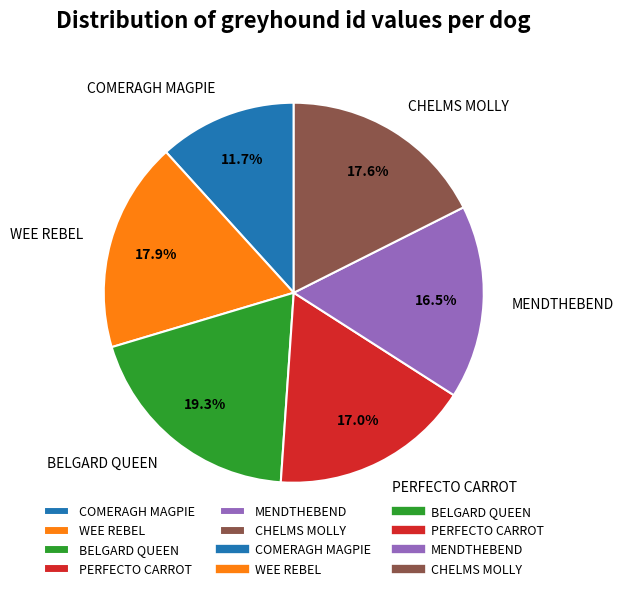

Which slice is the smallest?

COMERAGH MAGPIE